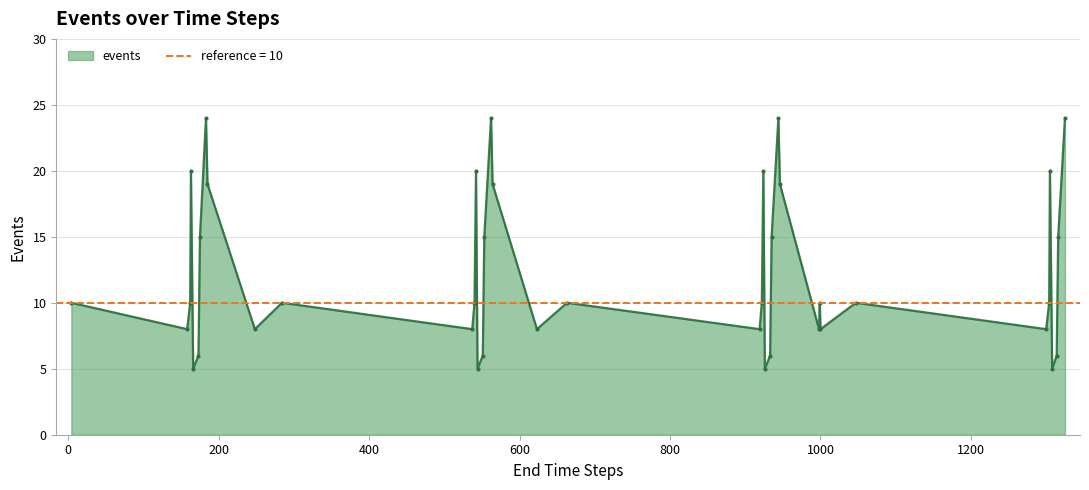

Does the chart display data point markers on the line(s)?

Yes